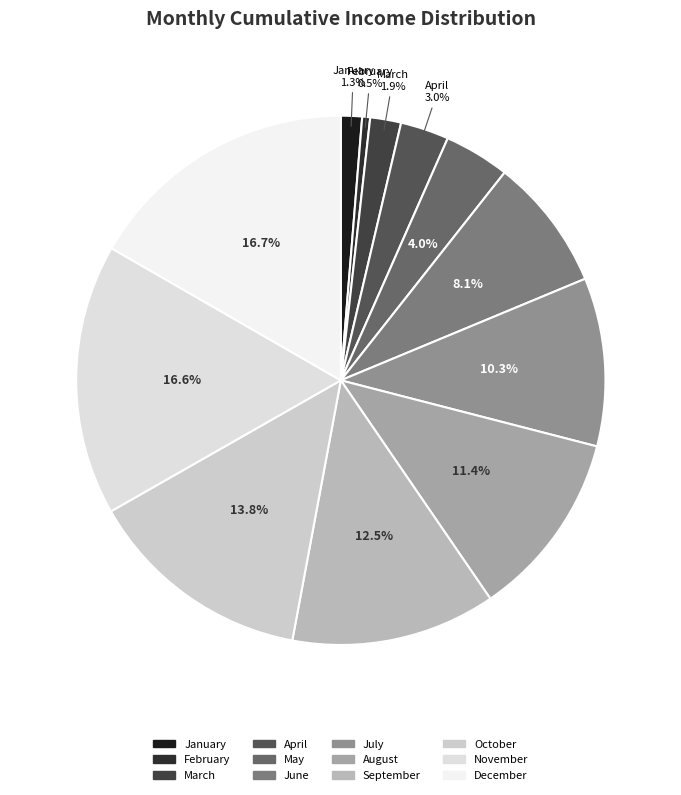

What is the ratio of the value at October to the value at September?

1.1